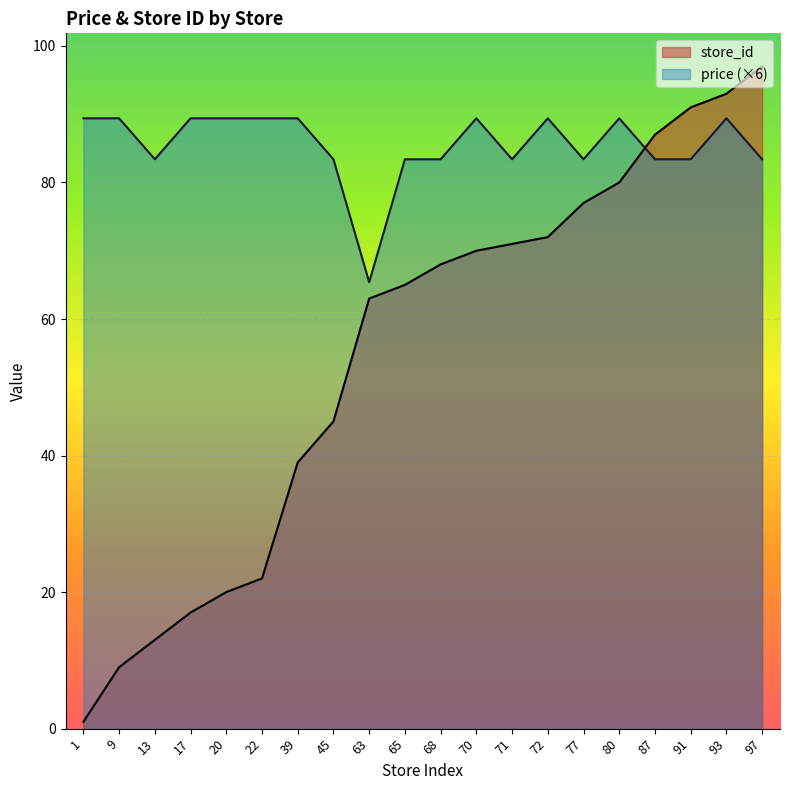

The price series shows 89.4 at 17. True or false?

True